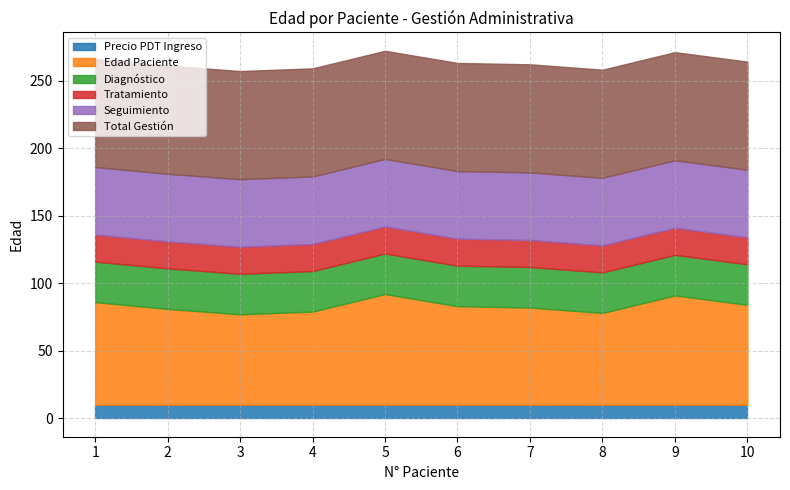

What are all the series names shown in the legend?

Precio PDT Ingreso, Edad Paciente, Diagnóstico, Tratamiento, Seguimiento, Total Gestión